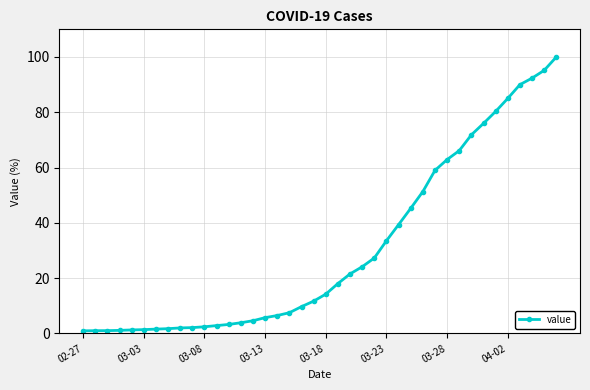

What is the value of the 14th point from the left?

3.8